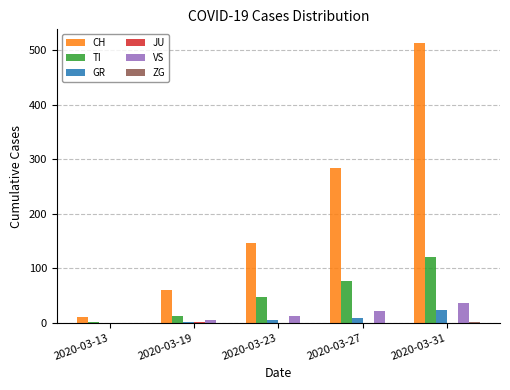

The CH series shows 285 at 2020-03-27. True or false?

True